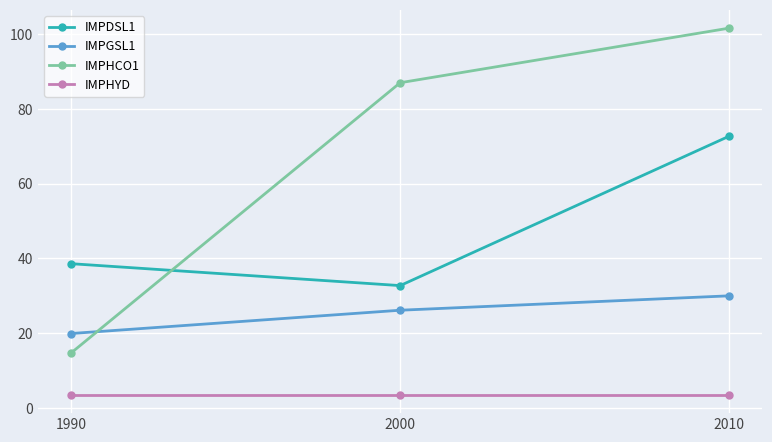

What is the total value across all series at 2010?

207.9